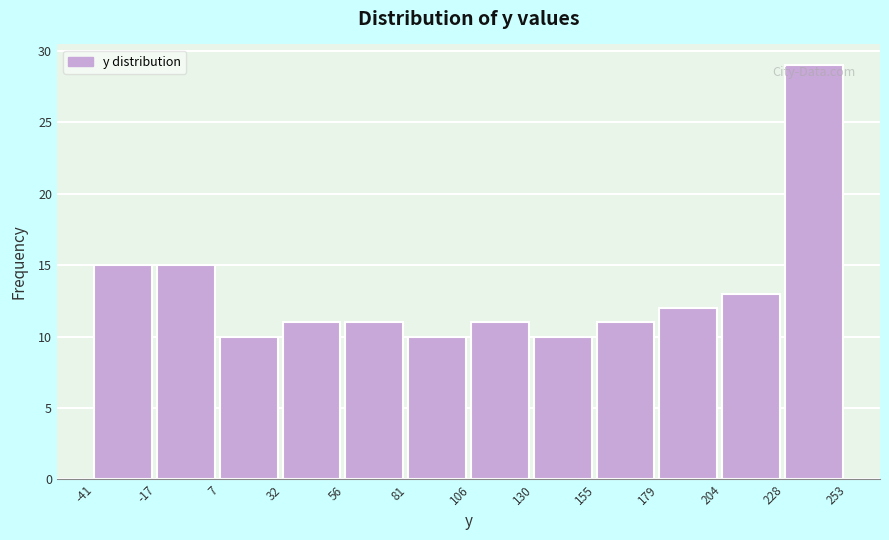

Which range on the x-axis has the tallest bar?

228 to 253